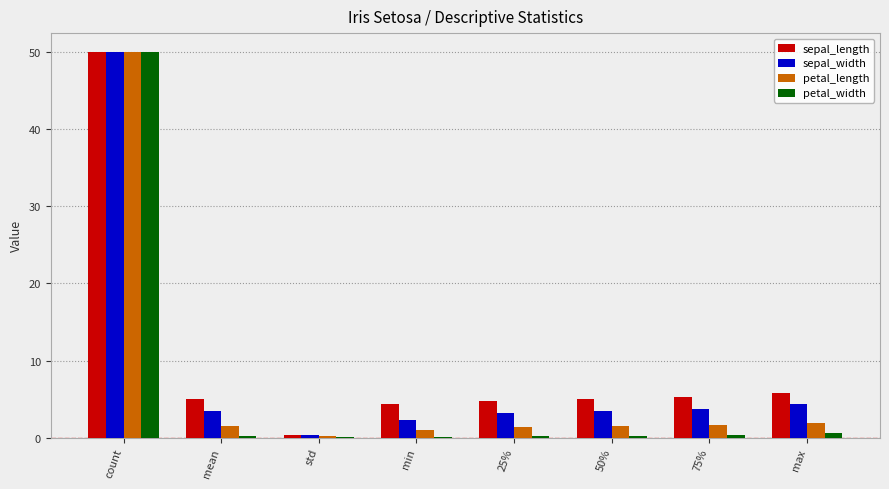

Which category has the highest value in the petal_width series?

count